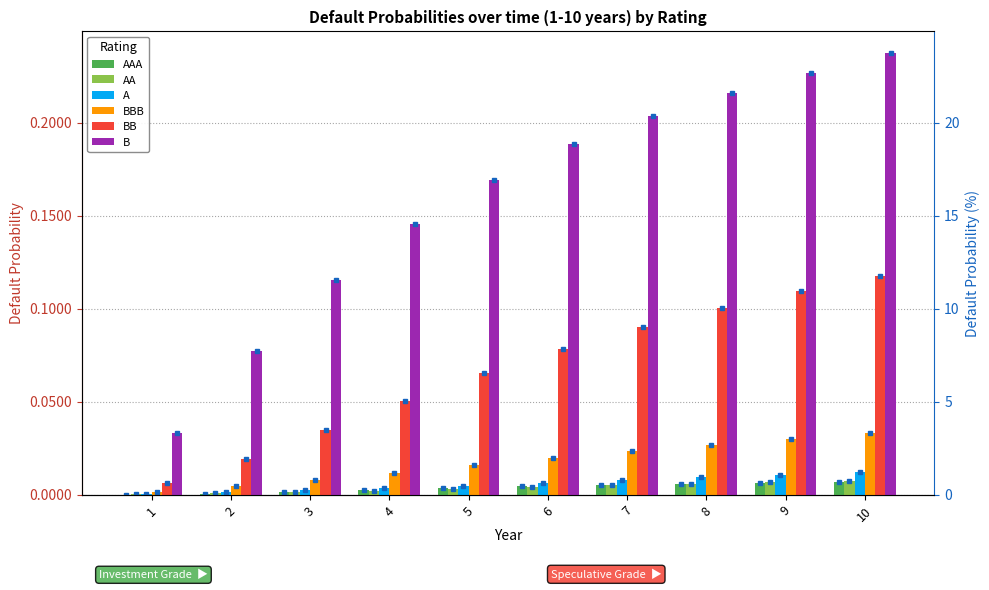

At which category is the sum across all series the highest?

10